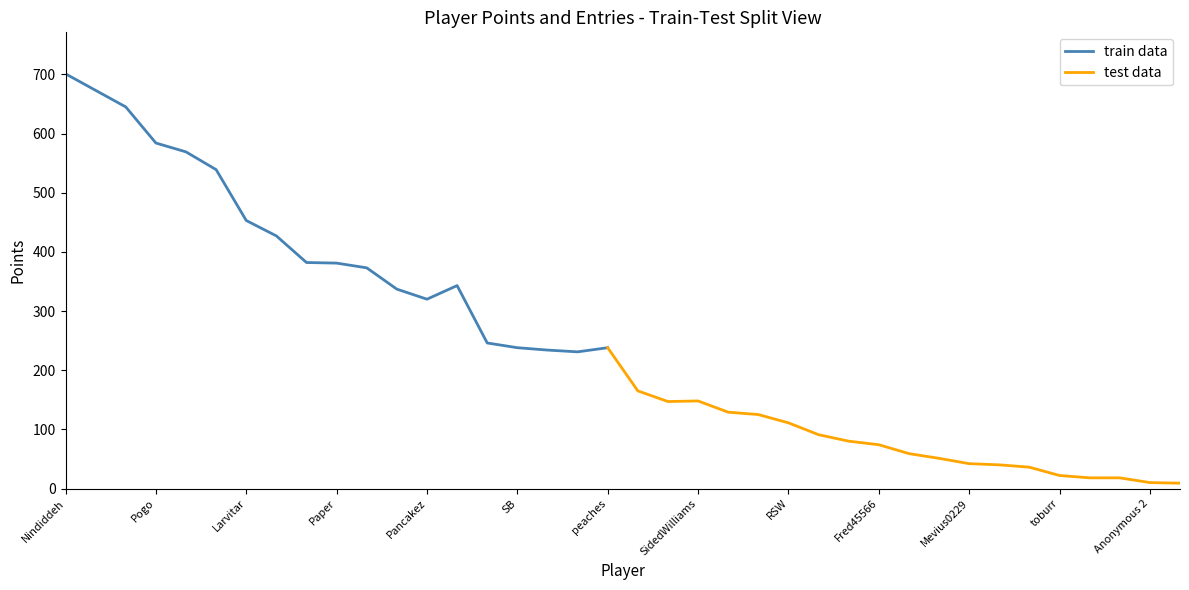

What is the lowest value of the train data series?

231